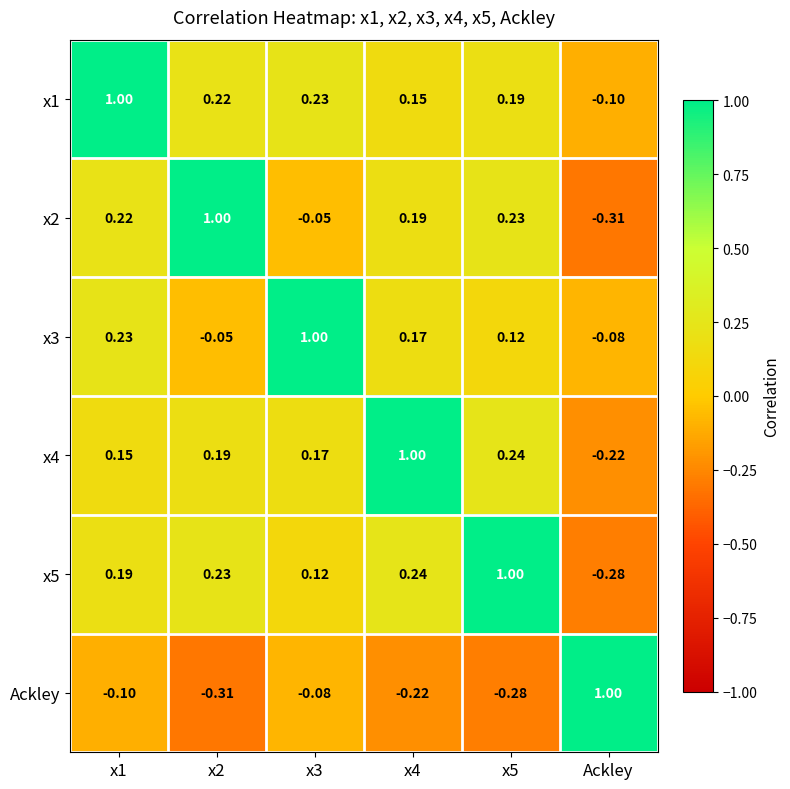

Is the value of x1 at x5 greater than the value of x3 at Ackley?

Yes